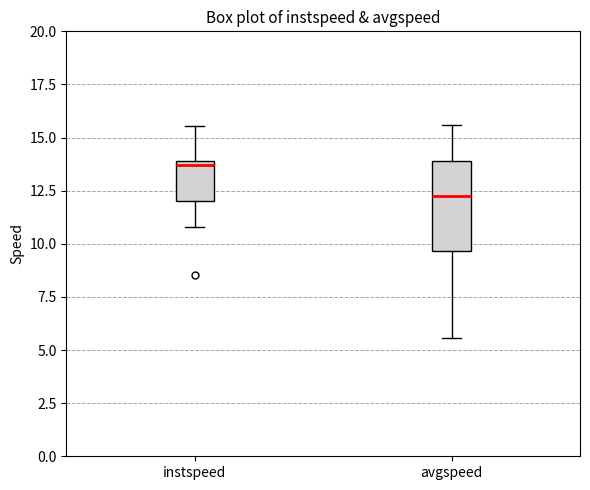

Reading left to right, read every box against the y-axis: the position of its median line, the range the box covers, and the ends of its whiskers. The values are not printed on the chart, so give them approximately, as read against the axis.

instspeed: median 13.5, box 12.0 to 14.0, whiskers 11.0 to 15.5
avgspeed: median 12.0, box 9.5 to 14.0, whiskers 5.5 to 15.5